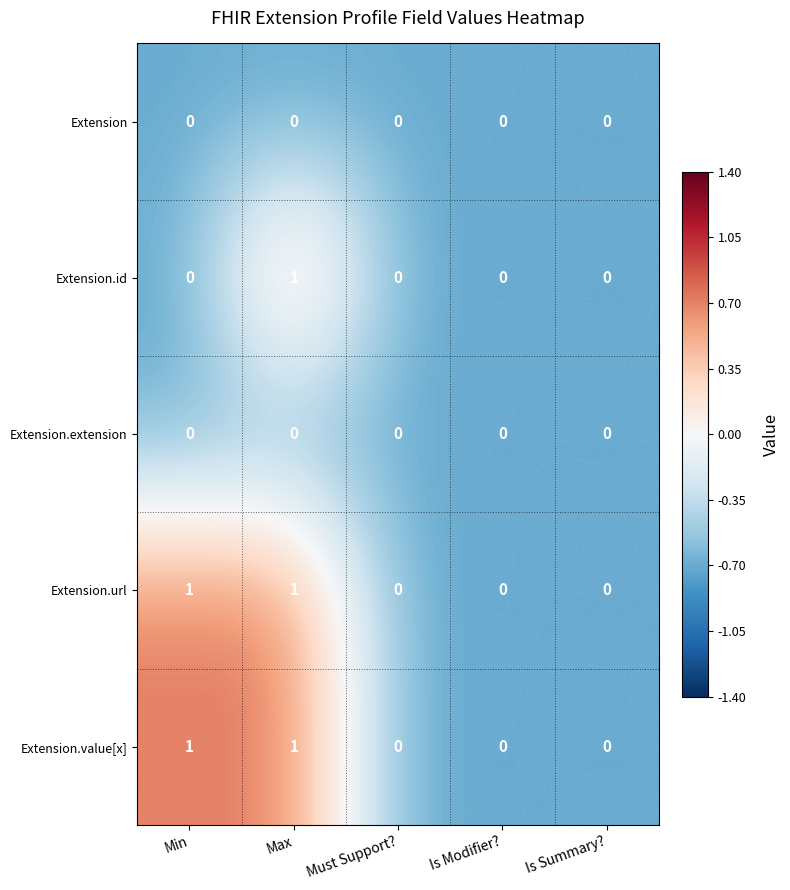

Reading left to right, list all the values displayed in this chart.

Extension: Min=0	Max=0	Must Support?=0	Is Modifier?=0	Is Summary?=0
Extension.id: Min=0	Max=1	Must Support?=0	Is Modifier?=0	Is Summary?=0
Extension.extension: Min=0	Max=0	Must Support?=0	Is Modifier?=0	Is Summary?=0
Extension.url: Min=1	Max=1	Must Support?=0	Is Modifier?=0	Is Summary?=0
Extension.value[x]: Min=1	Max=1	Must Support?=0	Is Modifier?=0	Is Summary?=0